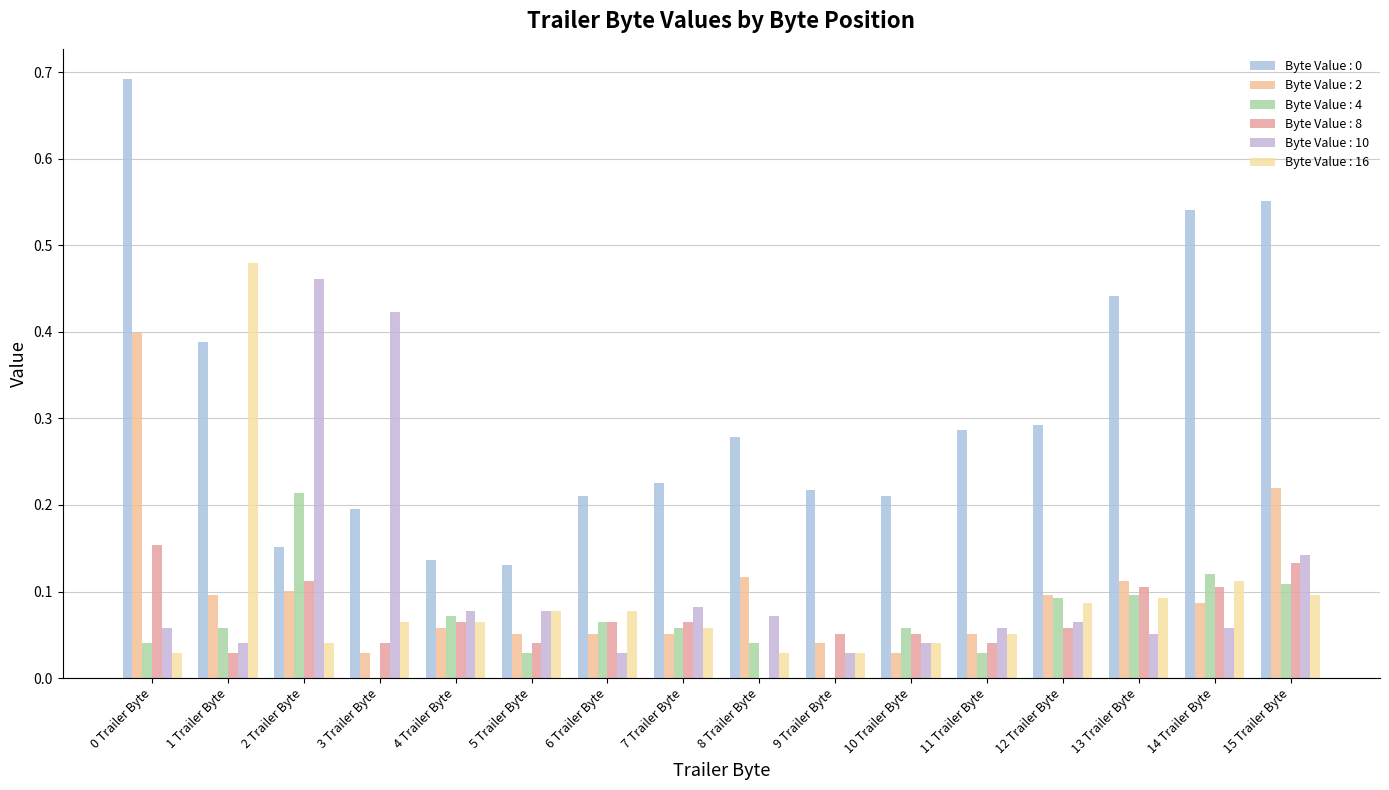

Read the Byte Value : 4 value at 7 Trailer Byte.

0.1